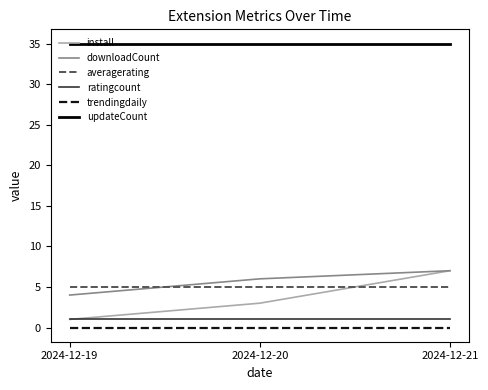

The trendingdaily series shows 0 at 2024-12-20. True or false?

True